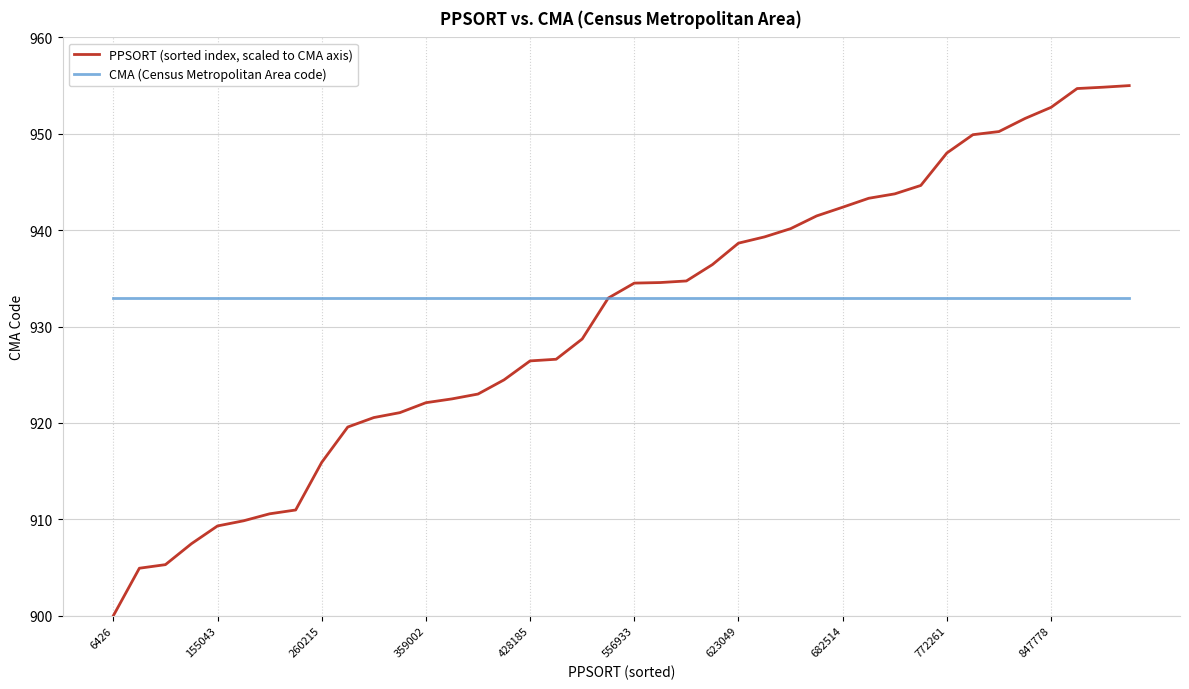

Which series has the widest spread of values?

PPSORT (sorted index, scaled to CMA axis)